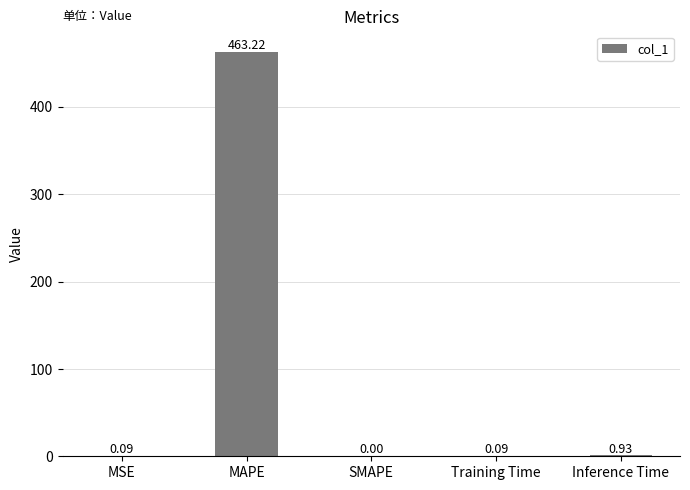

Where is the data nearest to the value 231?

Inference Time